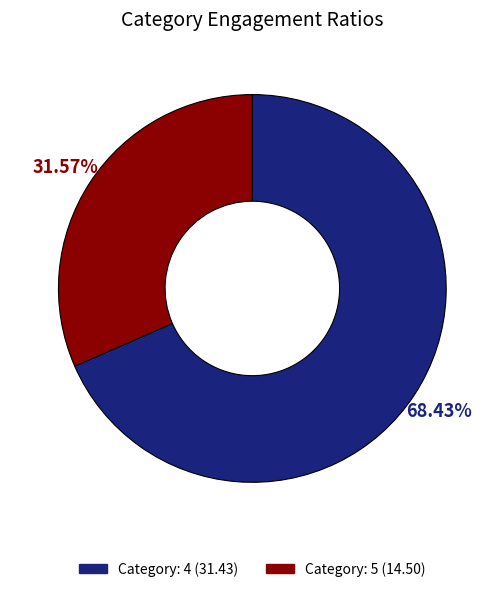

Is there a majority slice in this chart?

Yes